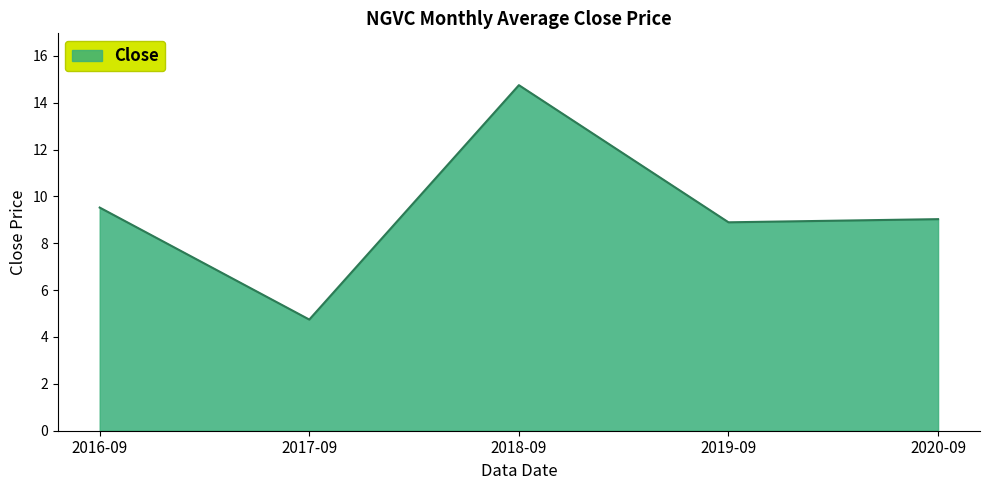

Where is the first local minimum?

2017-09